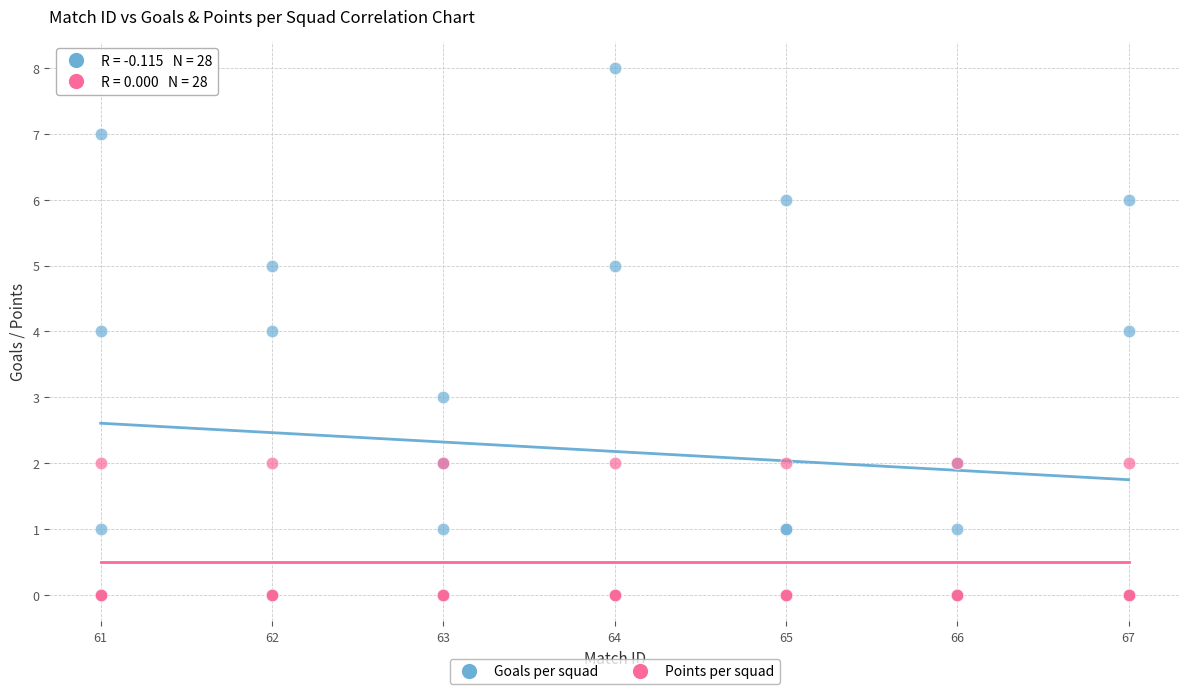

What are all the series names shown in the legend?

Goals per squad, Points per squad